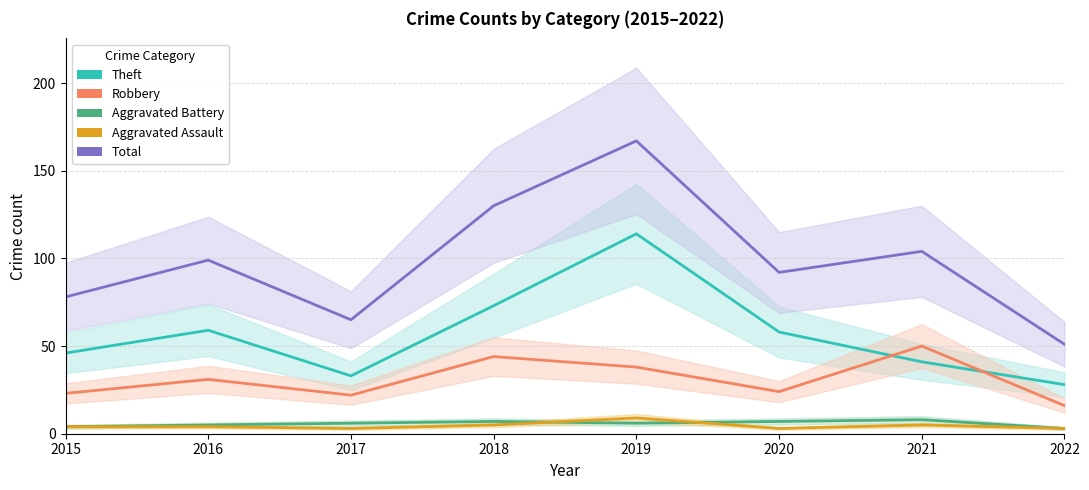

Where is Aggravated Assault nearest to the value 6?

2018